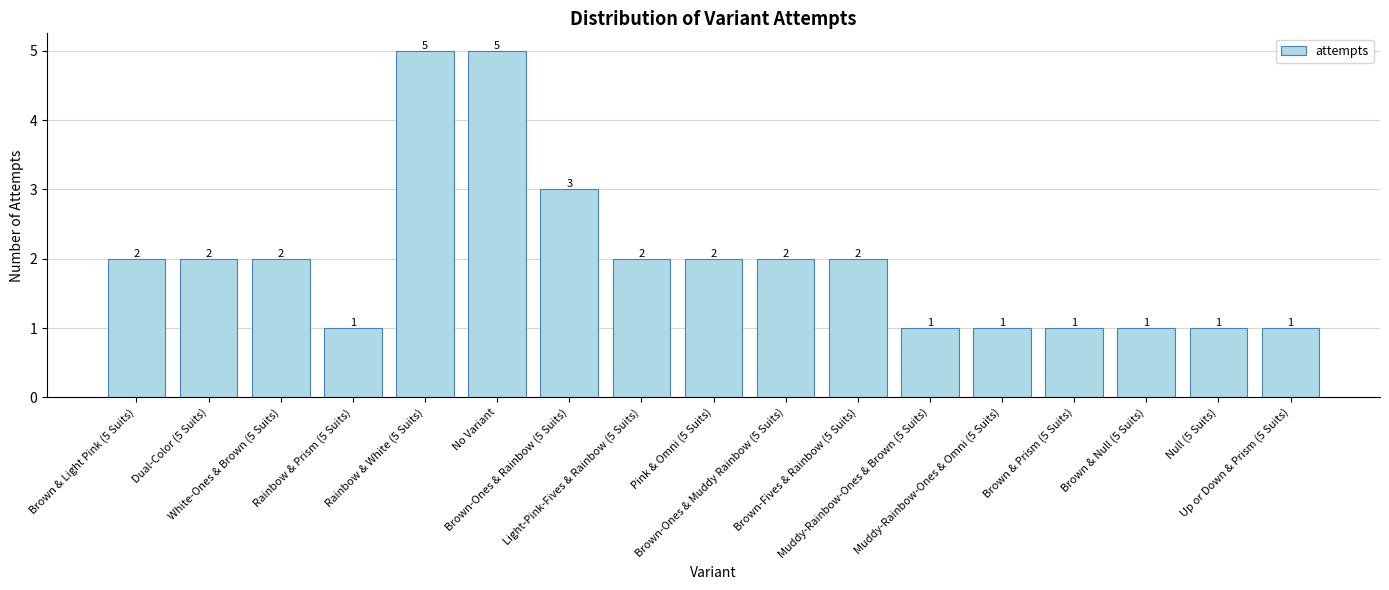

Are the bars horizontal?

No